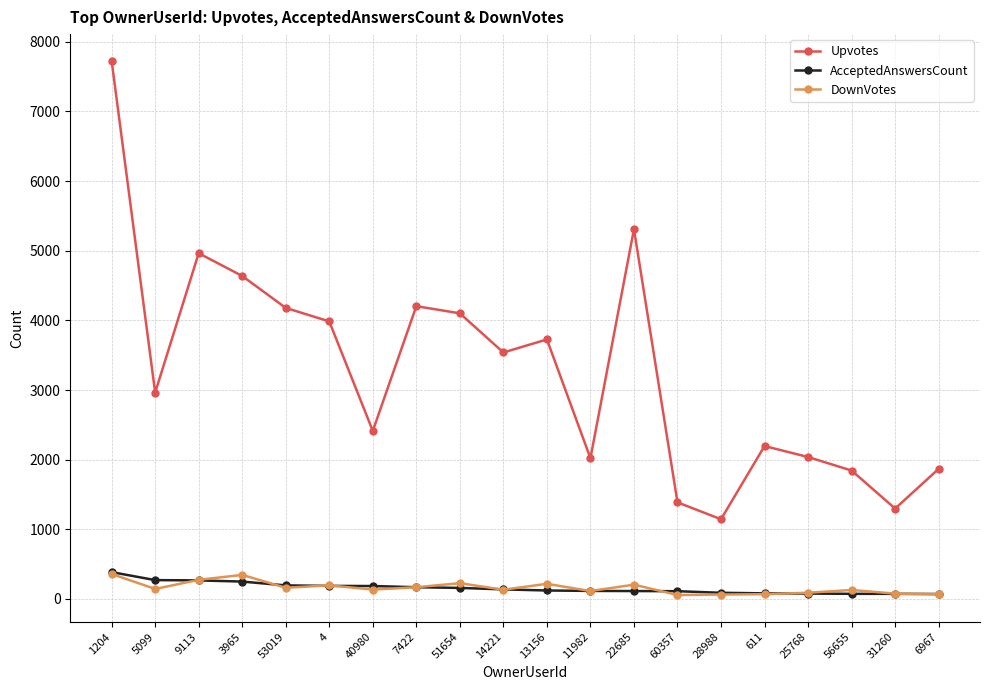

What is the difference between the highest and lowest values at 6967?

1799